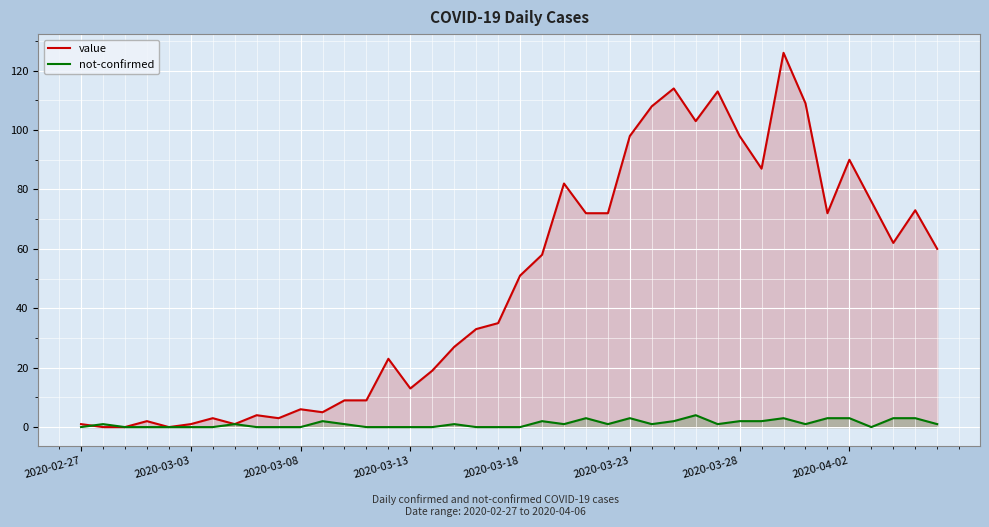

What is the average value of the not-confirmed series?

1